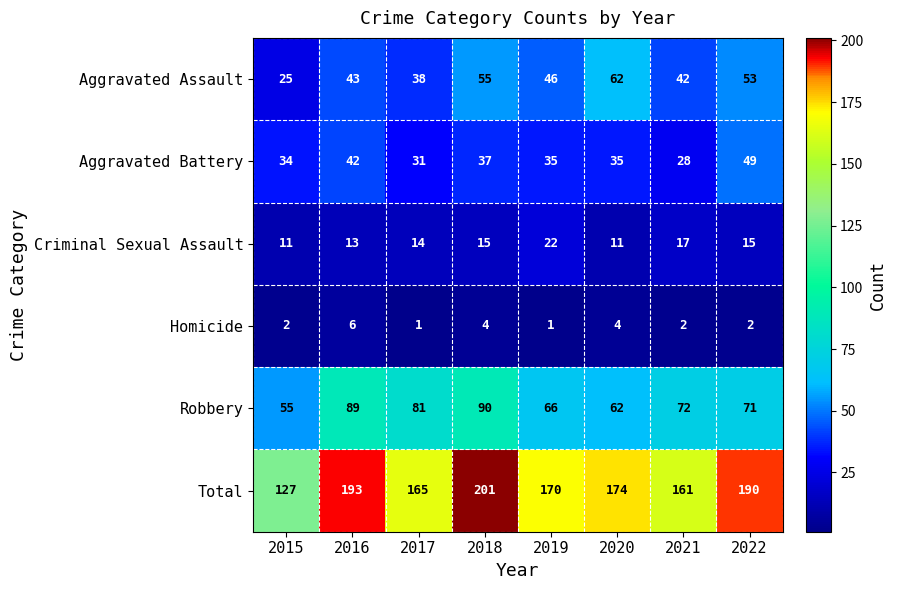

Count the number of data series in this chart.

6